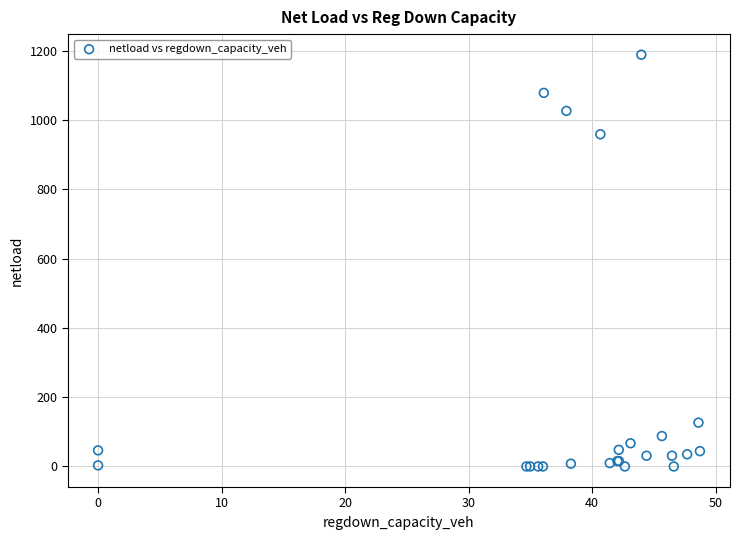

What Y value in the scatter plot is closest to 594?

958.7